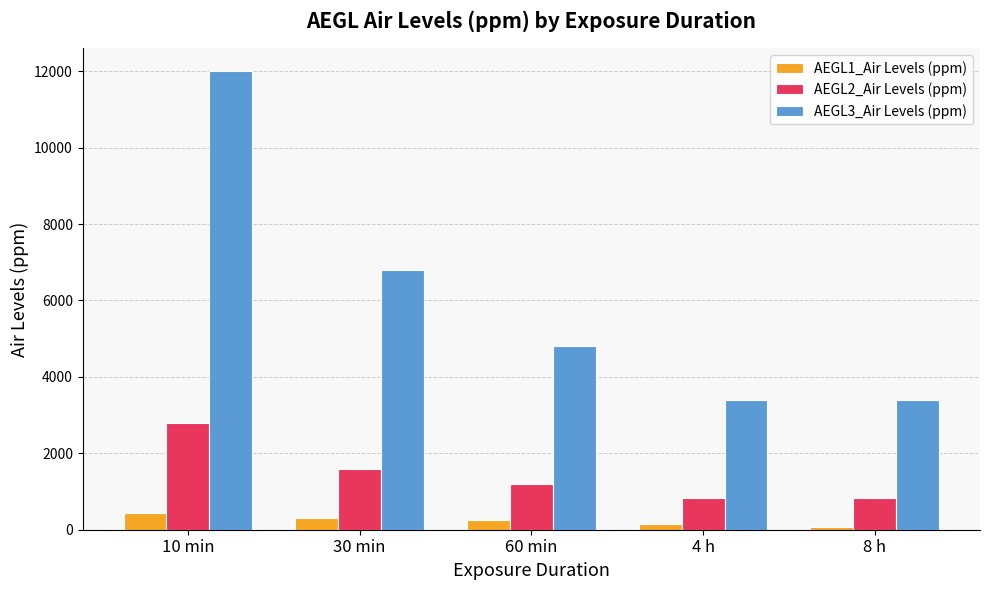

List the series in order of their overall mean, lowest first.

AEGL1_Air Levels (ppm), AEGL2_Air Levels (ppm), AEGL3_Air Levels (ppm)